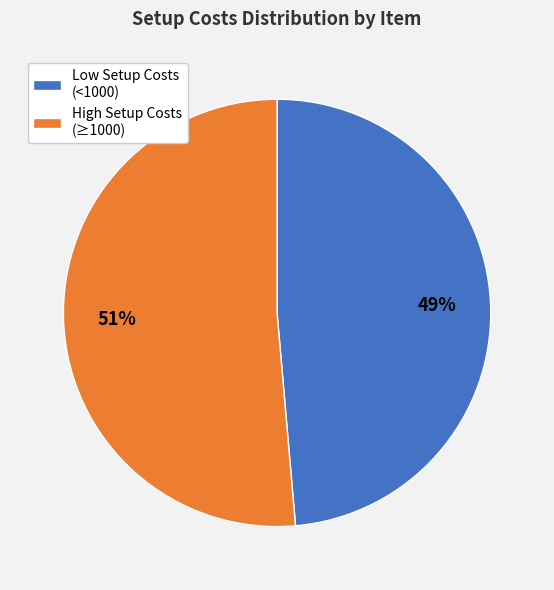

Rank the categories by value from highest to lowest.

High Setup Costs (≥1000), Low Setup Costs (<1000)